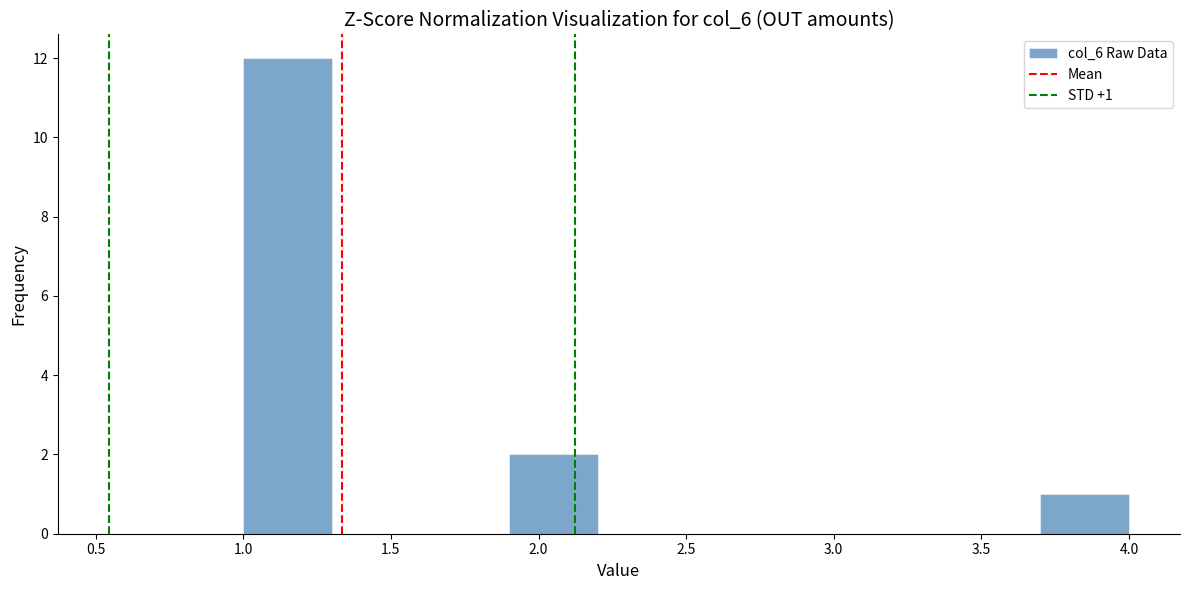

Over which range of the x-axis is the bar tallest?

1.0 to 1.3